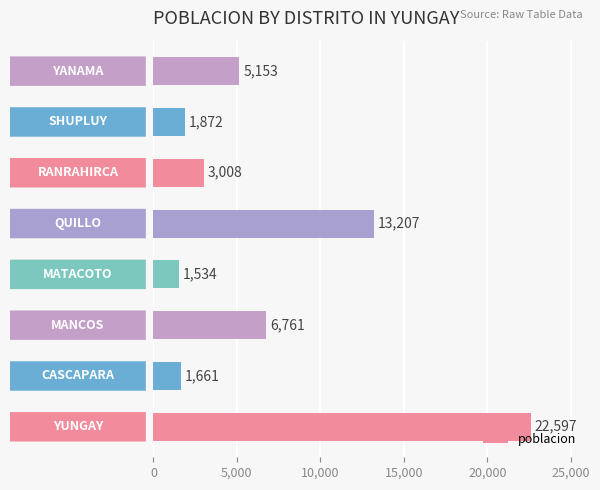

What is the smallest value displayed?

1534